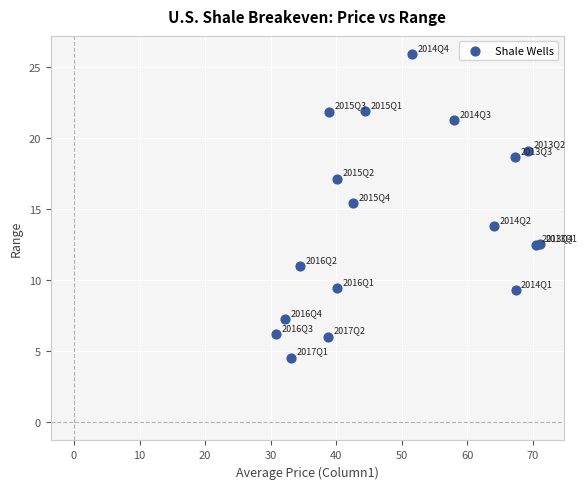

What Y value in the scatter plot is closest to 15?

15.4